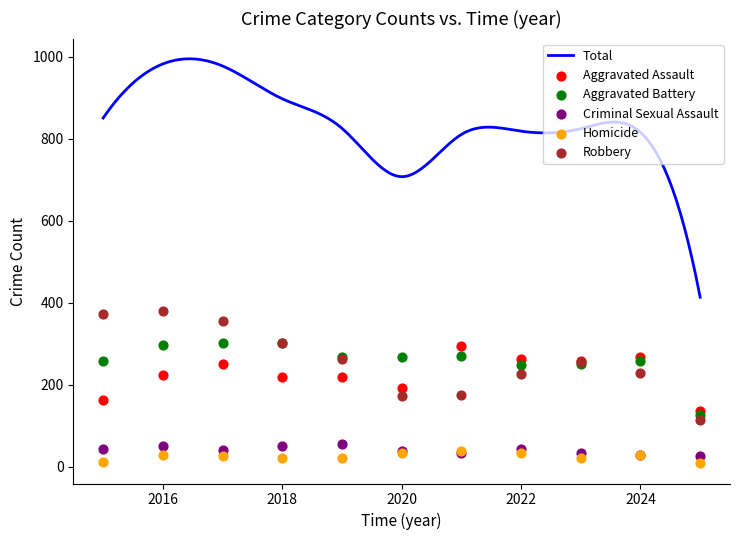

Is the value of Homicide at 2017 greater than the value of Aggravated Assault at 2023?

No